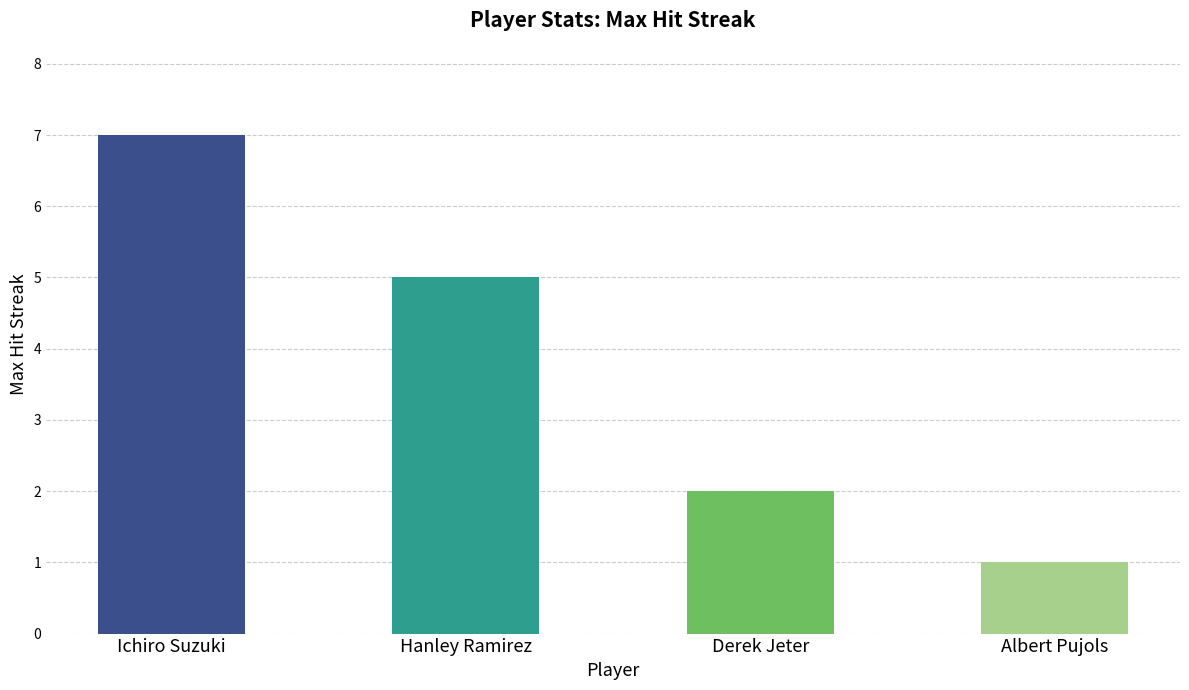

Where is the data nearest to the value 4?

Hanley Ramirez